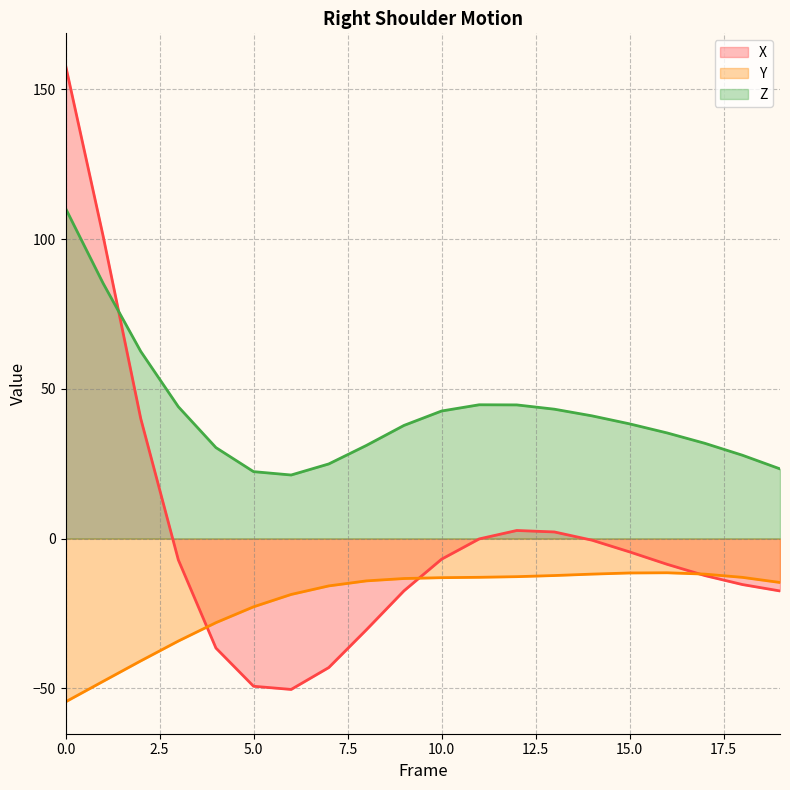

What value does the X series have at 11?

-0.1